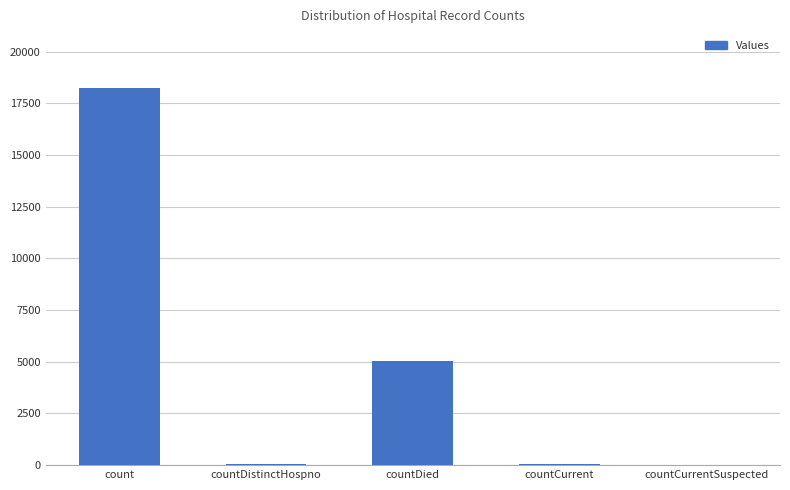

The chart shows a value of 18260 at count. True or false?

True